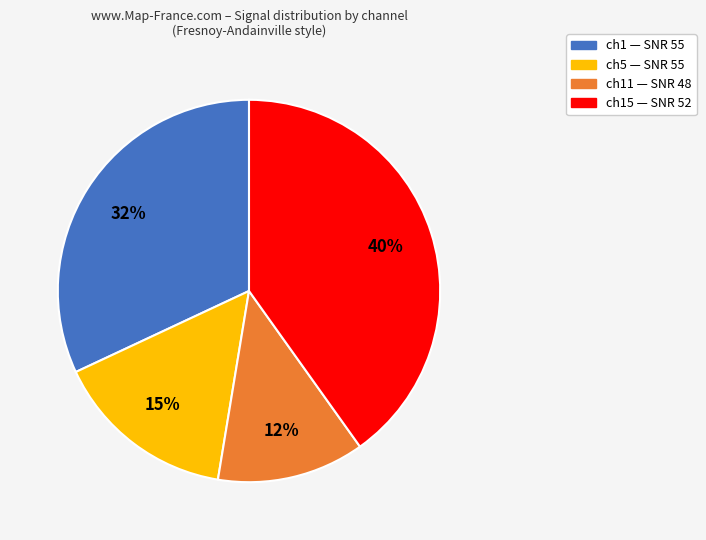

How many segments does this pie chart have?

4